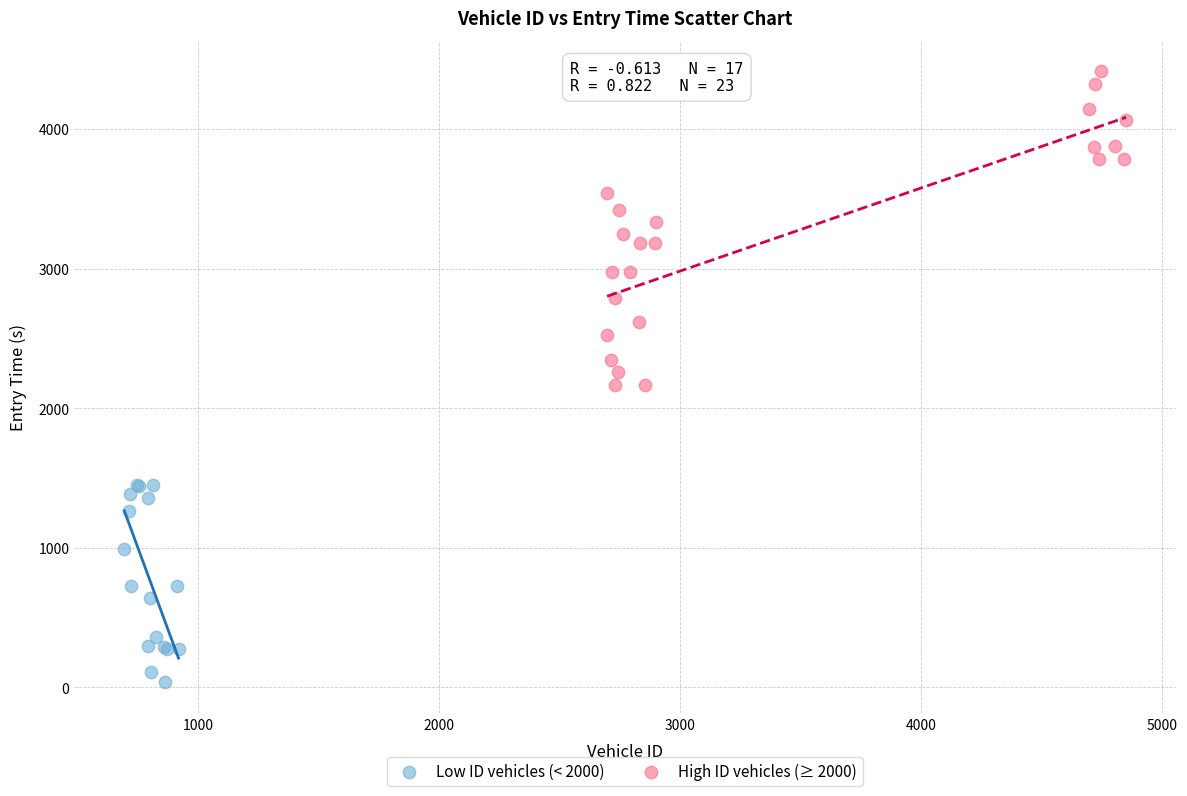

Which series reaches the maximum Y coordinate?

High ID vehicles (≥ 2000)